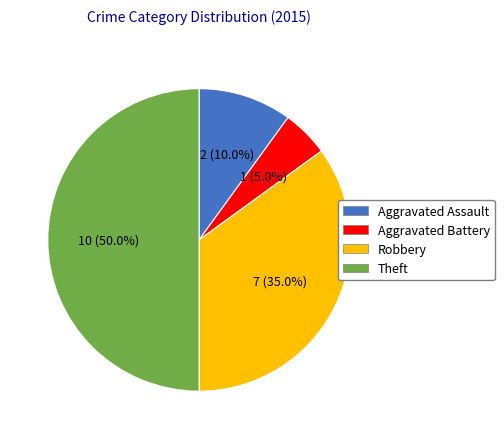

Is Robbery the majority of the pie?

No